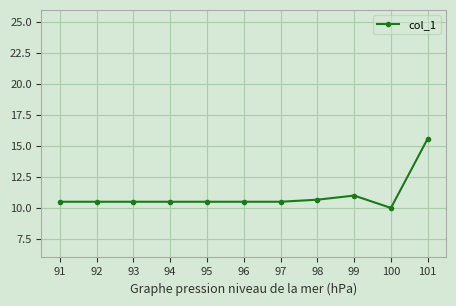

The value at 100 is 10.0. True or false?

True